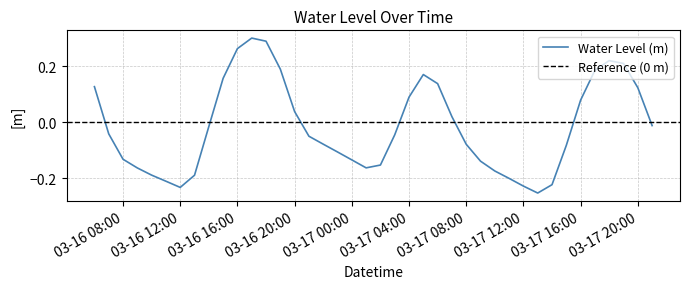

At which label is the value closest to 0?

2024-03-17 21:00:00